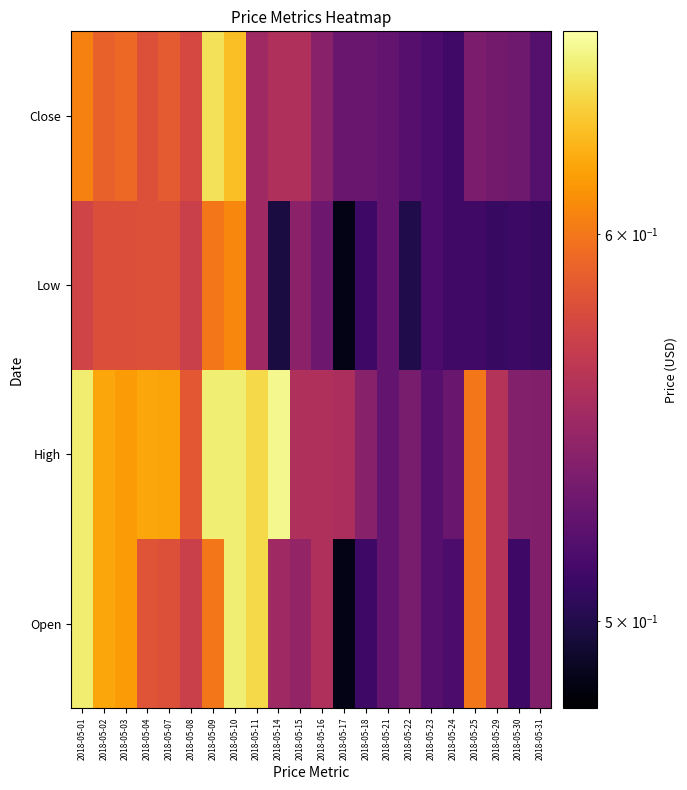

Reading left to right, transcribe all the data shown in this chart.

Open: 2018-05-01=0.6	2018-05-02=0.6	2018-05-03=0.6	2018-05-04=0.6	2018-05-07=0.6	2018-05-08=0.6	2018-05-09=0.6	2018-05-10=0.7	2018-05-11=0.6	2018-05-14=0.6	2018-05-15=0.5	2018-05-16=0.6	2018-05-17=0.5	2018-05-18=0.5	2018-05-21=0.5	2018-05-22=0.5	2018-05-23=0.5	2018-05-24=0.5	2018-05-25=0.6	2018-05-29=0.6	2018-05-30=0.5	2018-05-31=0.5
High: 2018-05-01=0.6	2018-05-02=0.6	2018-05-03=0.6	2018-05-04=0.6	2018-05-07=0.6	2018-05-08=0.6	2018-05-09=0.7	2018-05-10=0.7	2018-05-11=0.6	2018-05-14=0.7	2018-05-15=0.6	2018-05-16=0.6	2018-05-17=0.6	2018-05-18=0.5	2018-05-21=0.5	2018-05-22=0.5	2018-05-23=0.5	2018-05-24=0.5	2018-05-25=0.6	2018-05-29=0.6	2018-05-30=0.5	2018-05-31=0.5
Low: 2018-05-01=0.6	2018-05-02=0.6	2018-05-03=0.6	2018-05-04=0.6	2018-05-07=0.6	2018-05-08=0.6	2018-05-09=0.6	2018-05-10=0.6	2018-05-11=0.6	2018-05-14=0.5	2018-05-15=0.5	2018-05-16=0.5	2018-05-17=0.5	2018-05-18=0.5	2018-05-21=0.5	2018-05-22=0.5	2018-05-23=0.5	2018-05-24=0.5	2018-05-25=0.5	2018-05-29=0.5	2018-05-30=0.5	2018-05-31=0.5
Close: 2018-05-01=0.6	2018-05-02=0.6	2018-05-03=0.6	2018-05-04=0.6	2018-05-07=0.6	2018-05-08=0.6	2018-05-09=0.6	2018-05-10=0.6	2018-05-11=0.6	2018-05-14=0.6	2018-05-15=0.6	2018-05-16=0.5	2018-05-17=0.5	2018-05-18=0.5	2018-05-21=0.5	2018-05-22=0.5	2018-05-23=0.5	2018-05-24=0.5	2018-05-25=0.5	2018-05-29=0.5	2018-05-30=0.5	2018-05-31=0.5